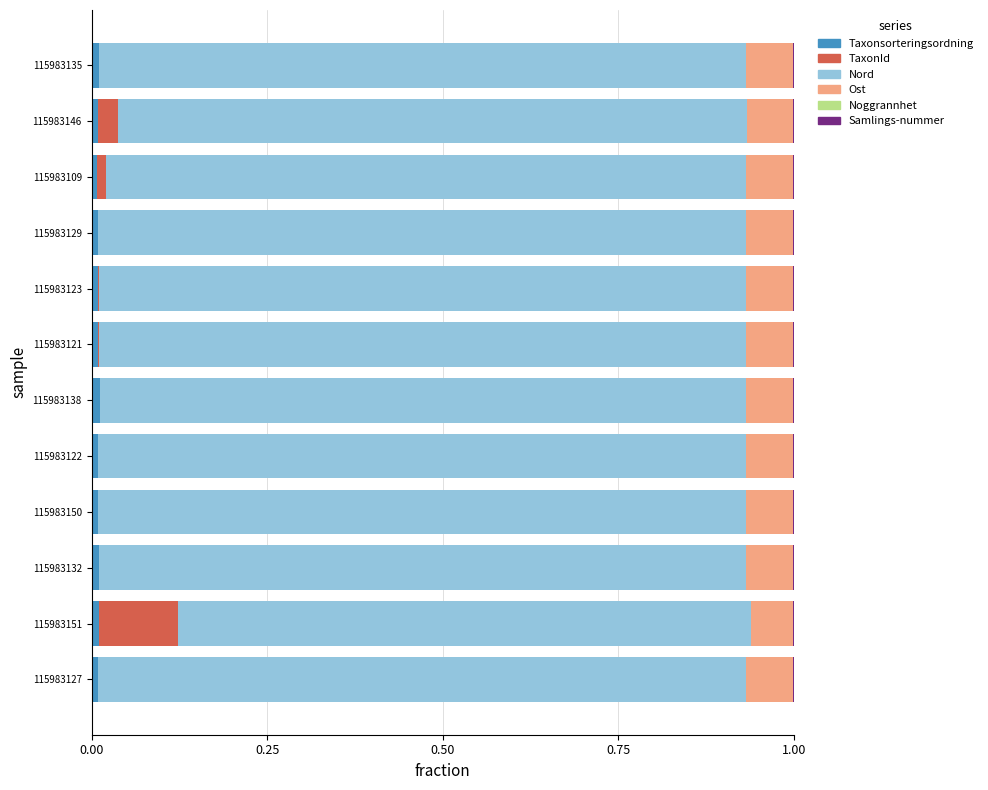

Count the number of data series in this chart.

6